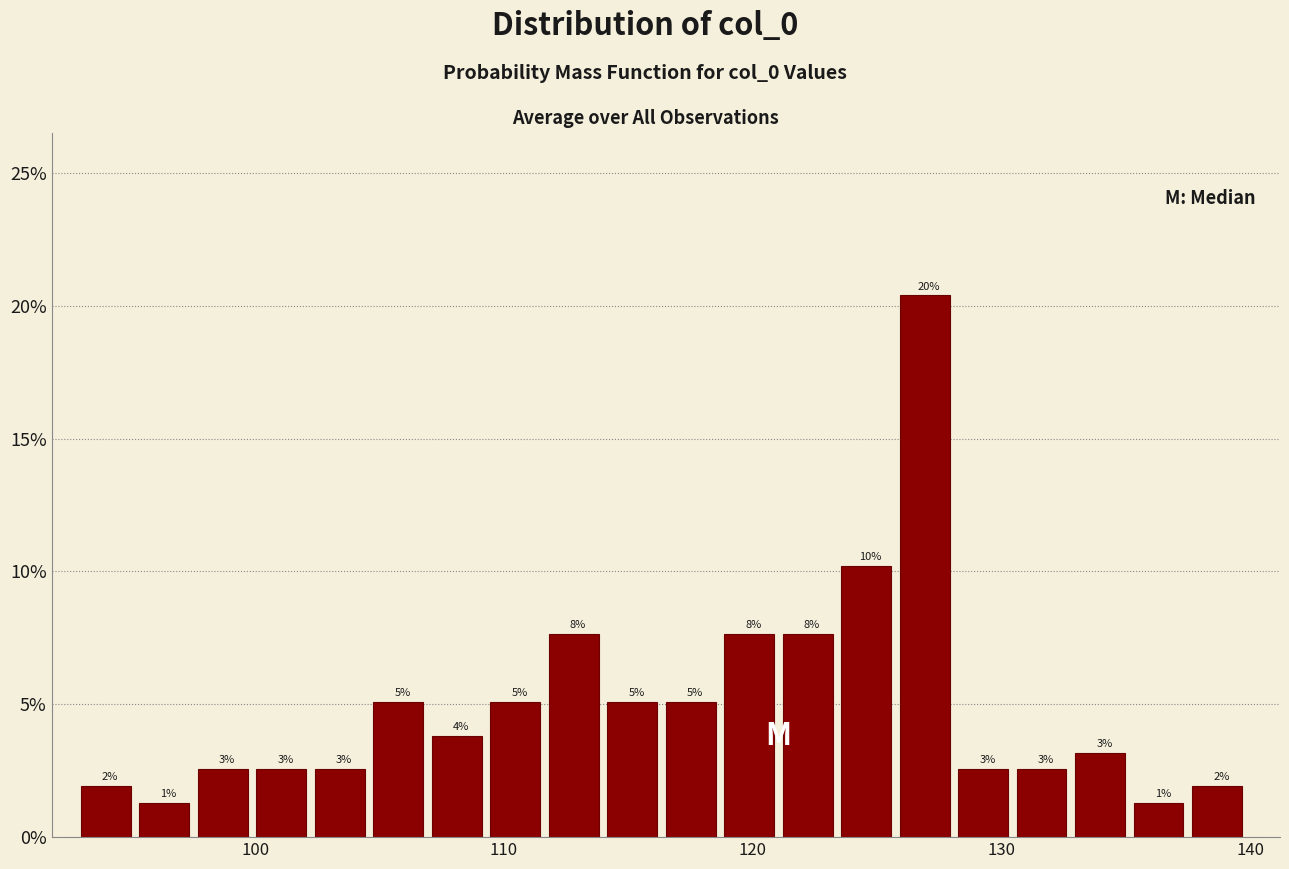

Around what value on the x-axis is the tallest bar? Give the approximate position of its centre, as read against the axis.

127